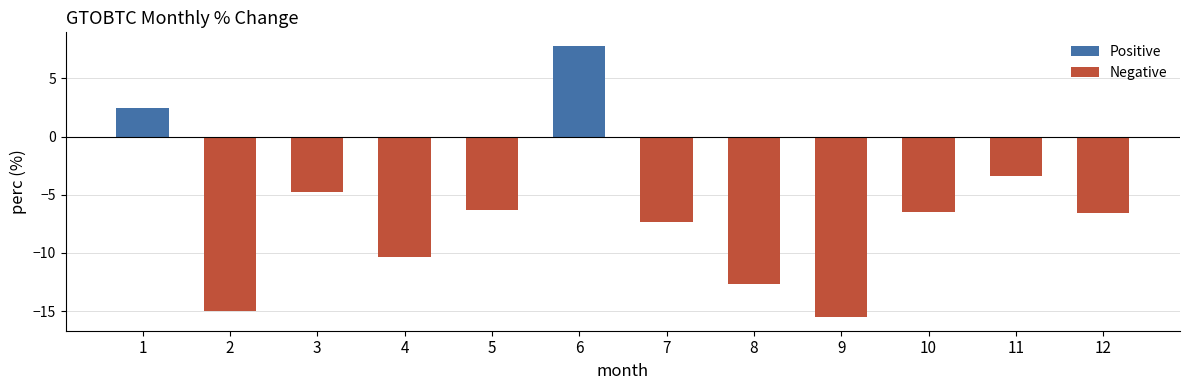

Read the value at 6.

7.8